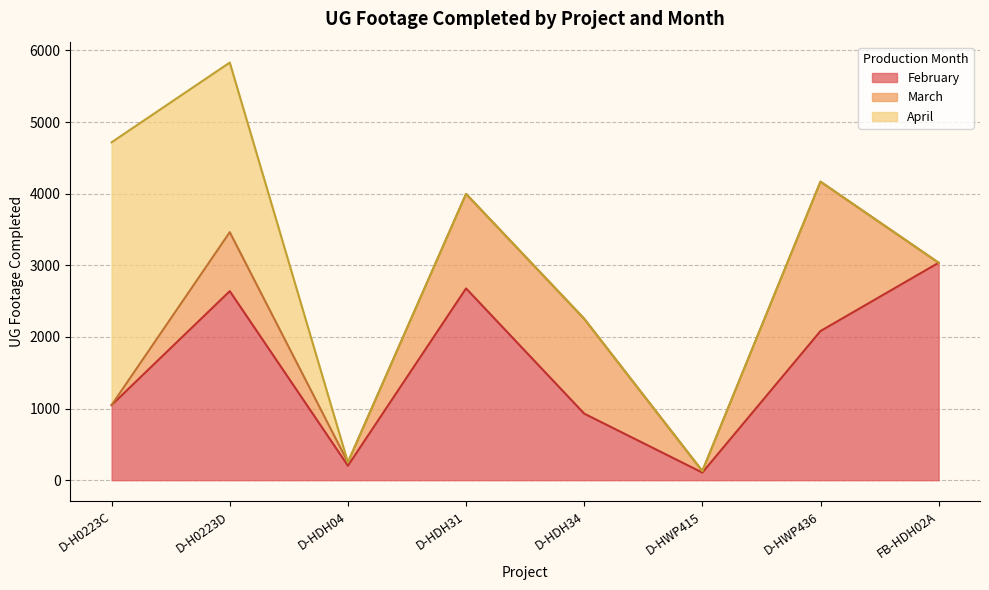

At how many categories does at least one series exceed 3377?

1